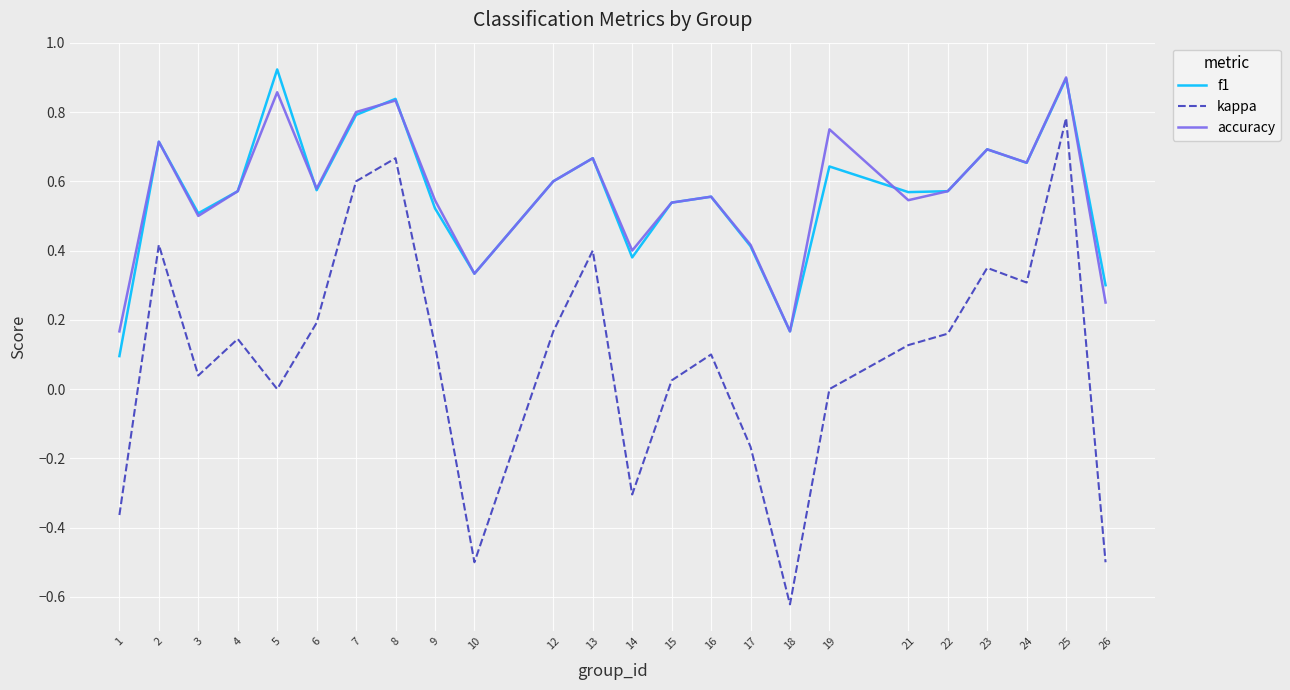

Which category has the highest value in the kappa series?

25